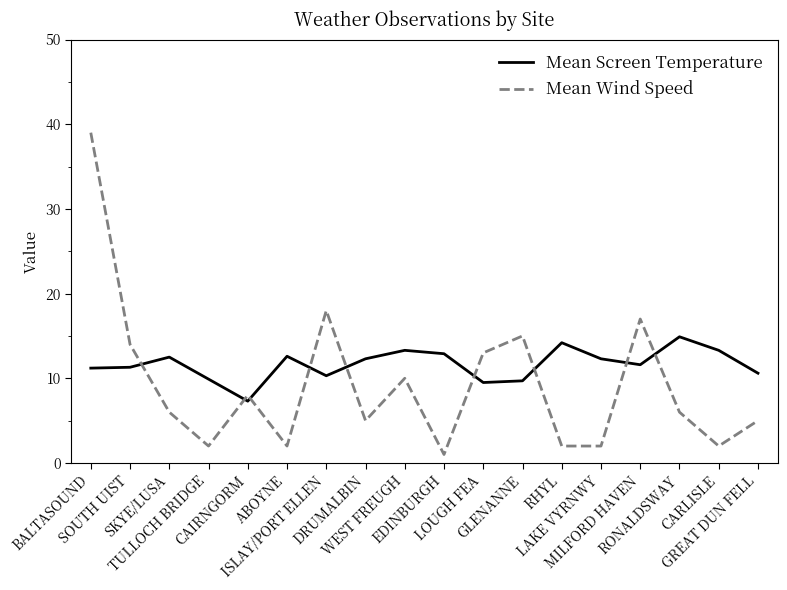

Rank the series by their maximum value, from lowest to highest.

Mean Screen Temperature, Mean Wind Speed